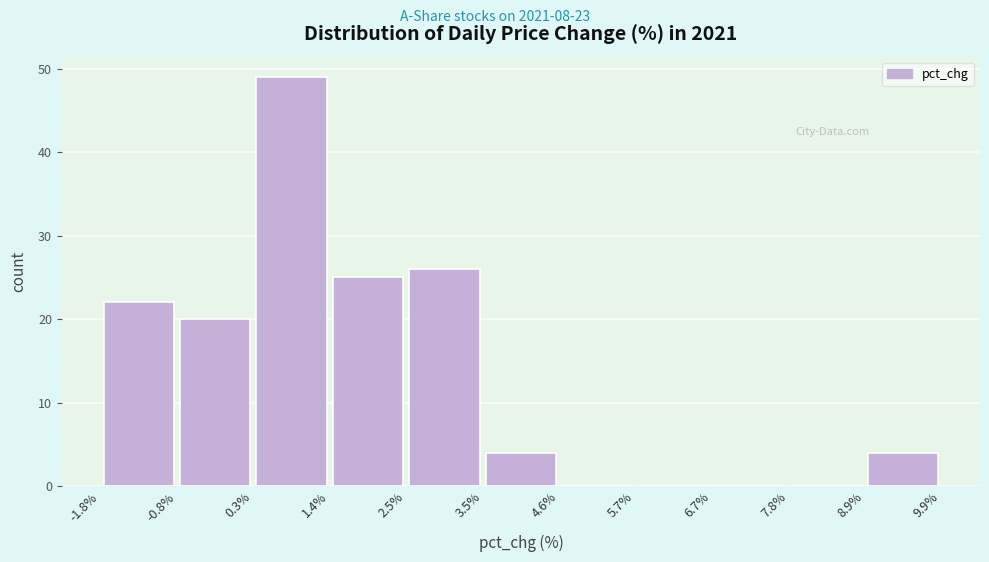

Over which range of the x-axis is the bar tallest?

0.3% to 1.4%